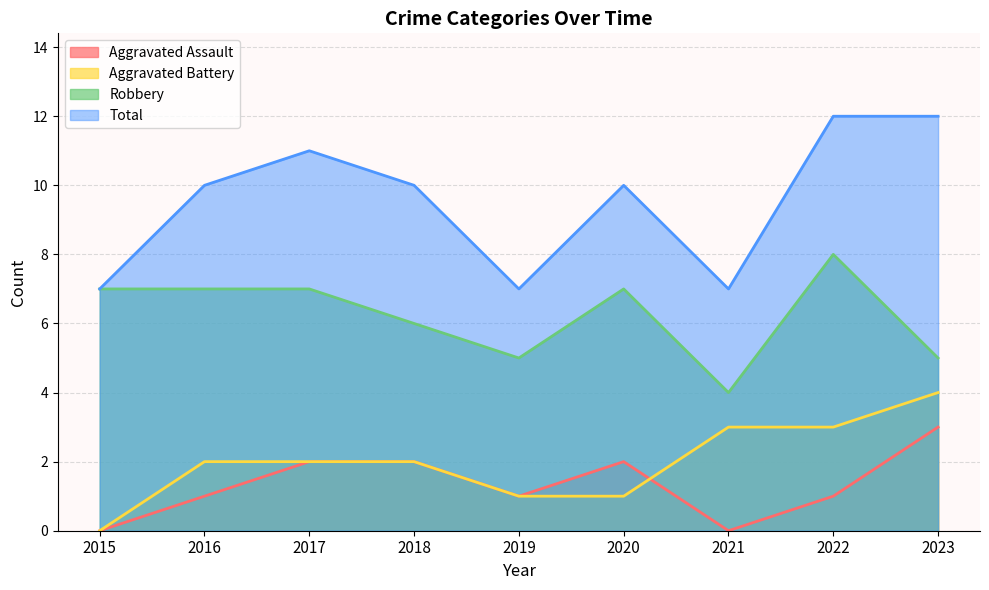

Reading left to right, transcribe all the data shown in this chart.

Aggravated Assault: 0	1	2	2	1	2	0	1	3
Aggravated Battery: 0	2	2	2	1	1	3	3	4
Robbery: 7	7	7	6	5	7	4	8	5
Total: 7	10	11	10	7	10	7	12	12